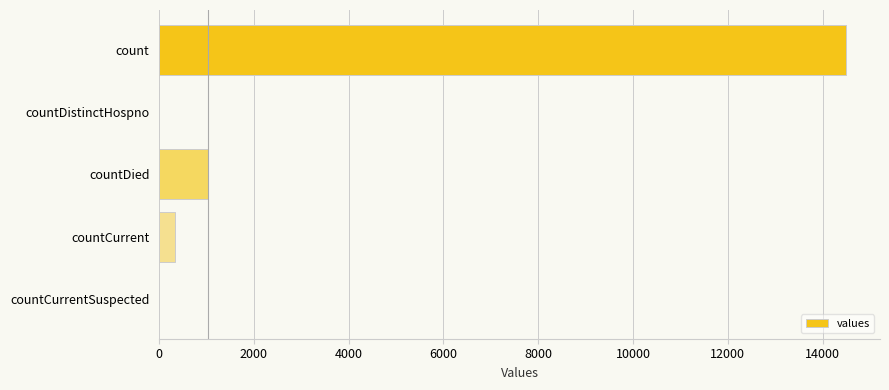

How many distinct data groups are displayed?

1